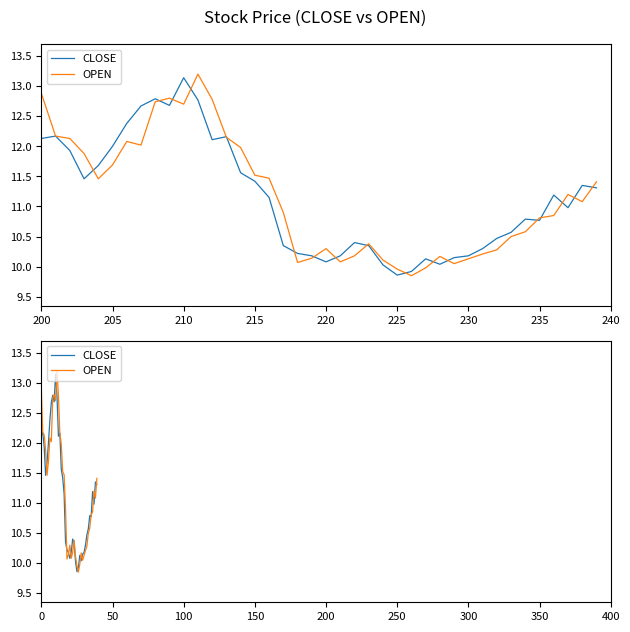

The OPEN series shows 11.4 at 39. True or false?

True